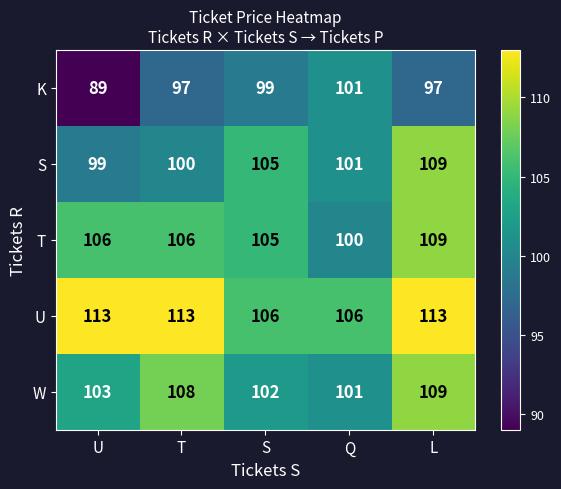

What is the total value across all series at U?

510